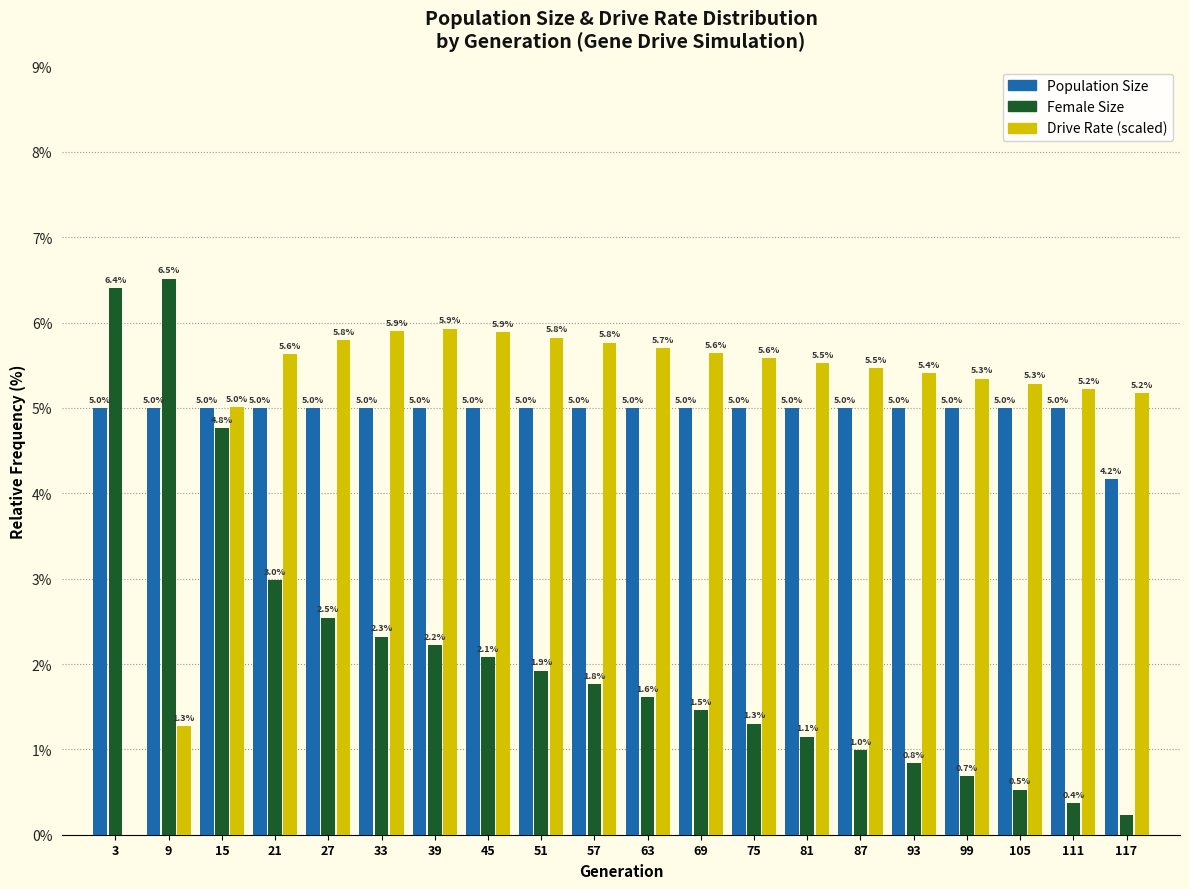

At which category is the sum across all series the highest?

15